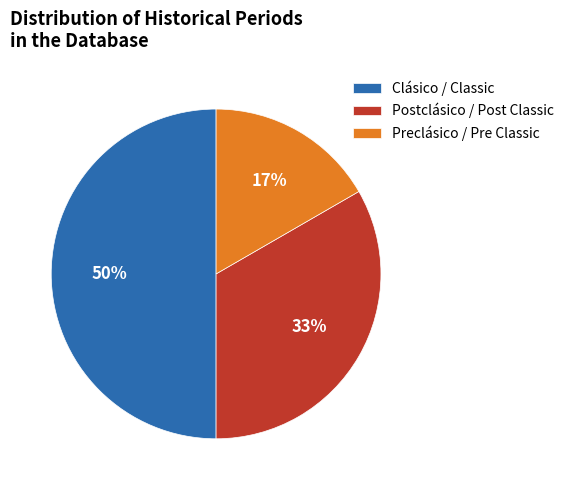

Which slice is the smallest?

Preclásico / Pre Classic